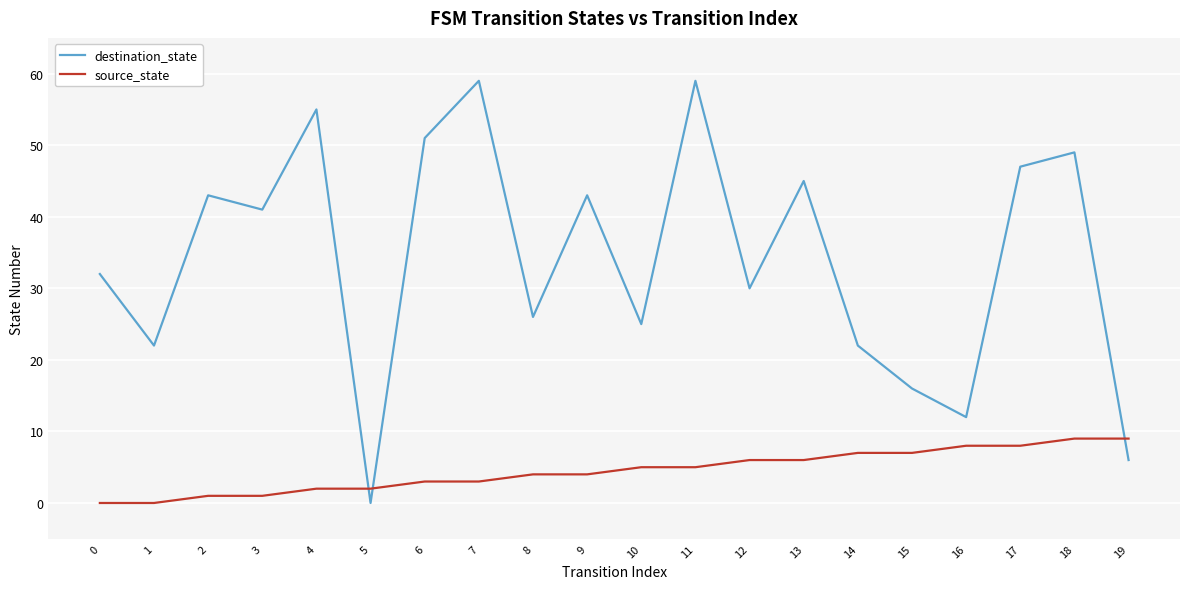

What is the difference between the maximum and minimum values in the destination_state series?

59